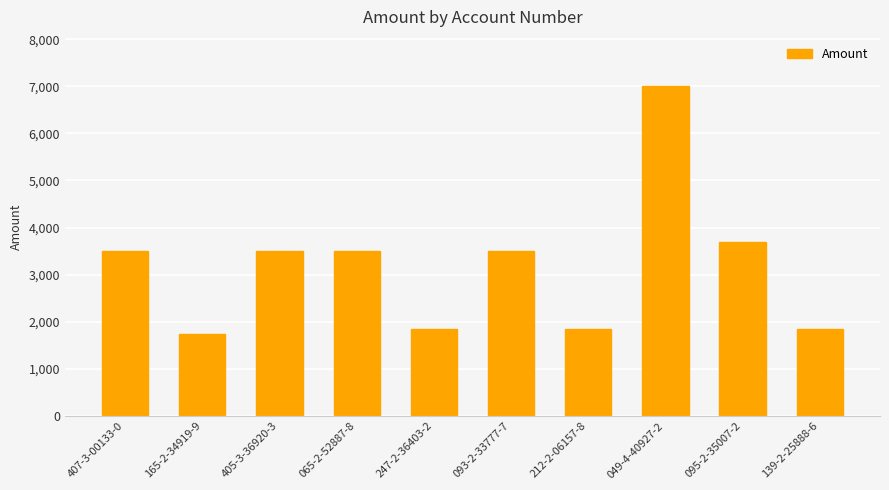

Which category has the highest value across all series?

049-4-40927-2